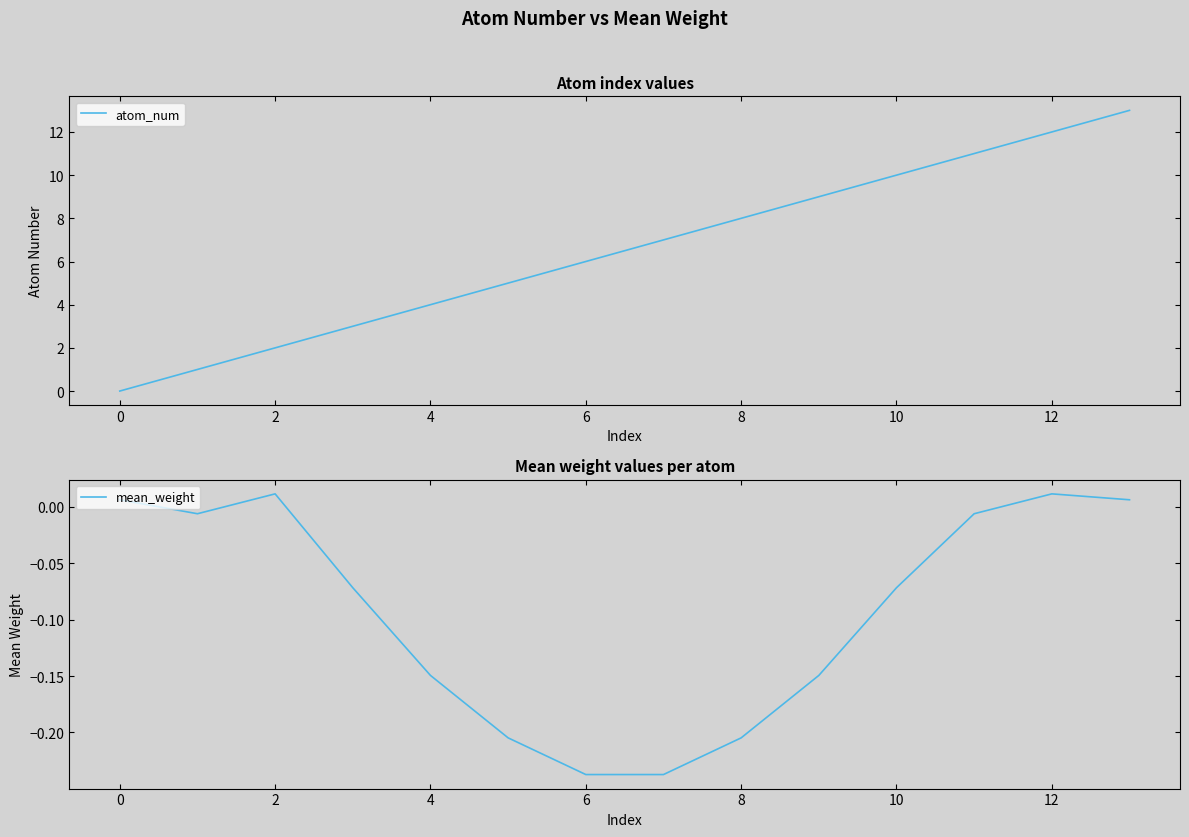

At which label is atom_num closest to 6?

6